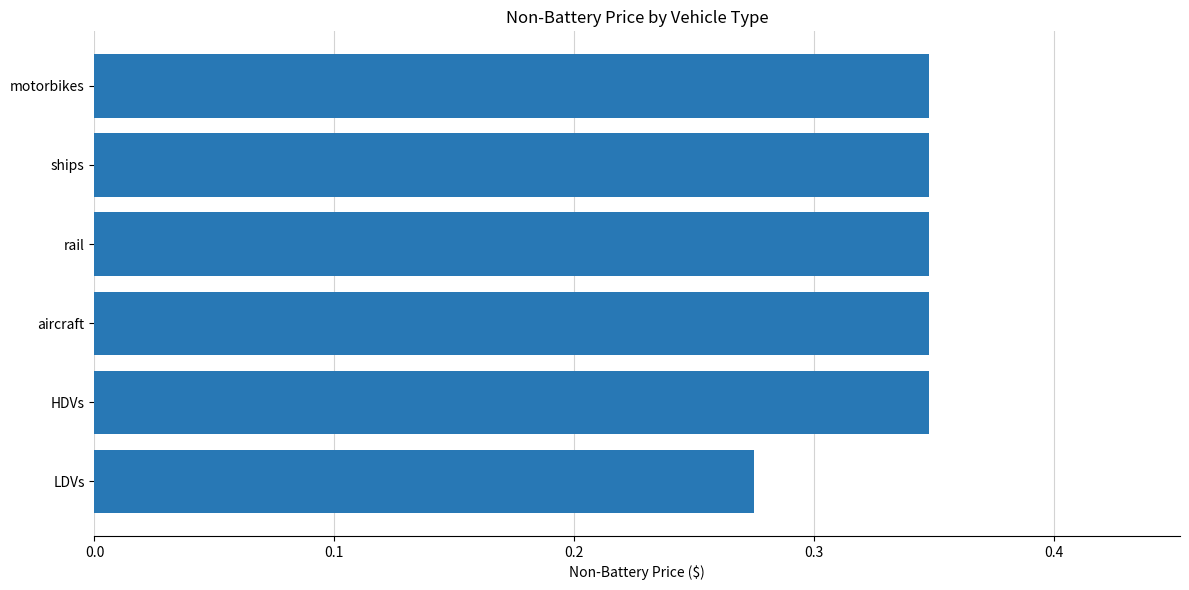

Which label corresponds to the smallest value in the chart?

LDVs